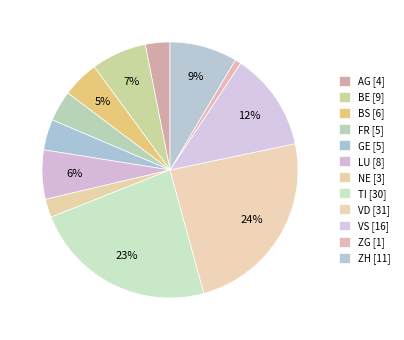

To the nearest percent, what portion does ZG represent?

1%